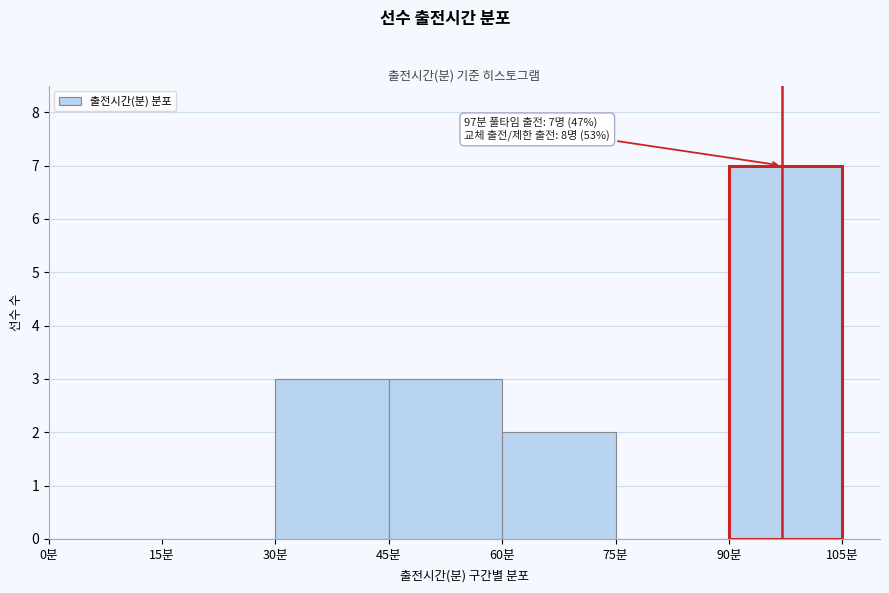

Over which range of the x-axis is the bar tallest?

90 to 105